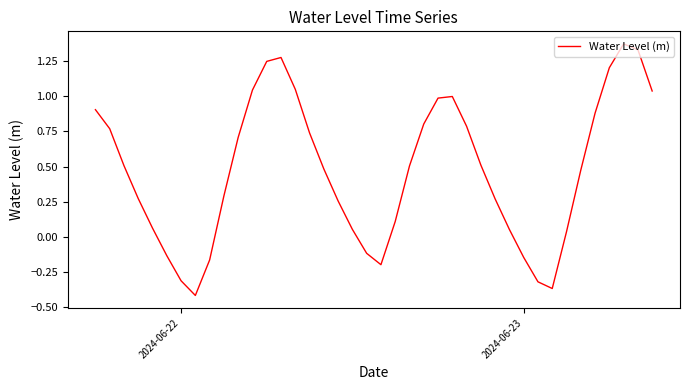

Does the chart display data point markers on the line(s)?

No